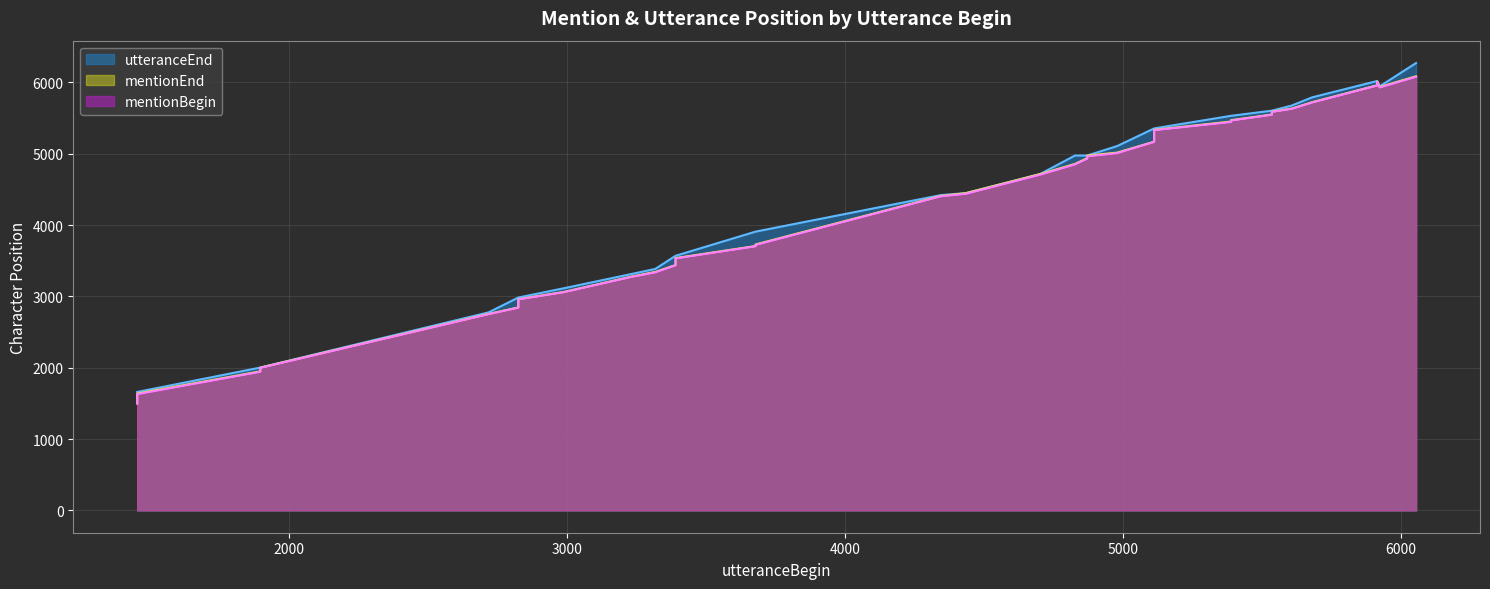

Which series has the largest range (max minus min)?

utteranceEnd